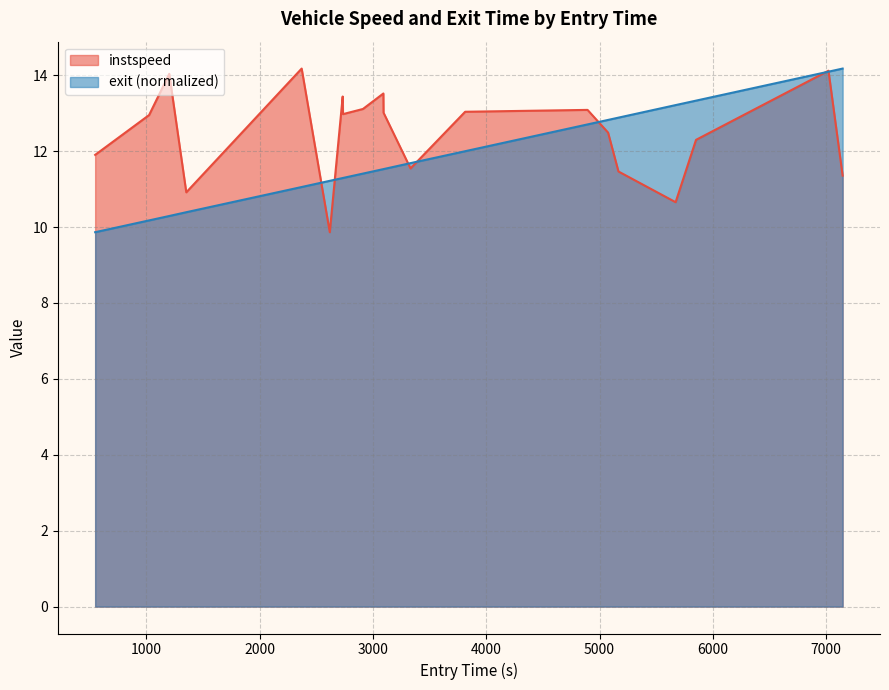

Which series has the largest total across all categories?

instspeed